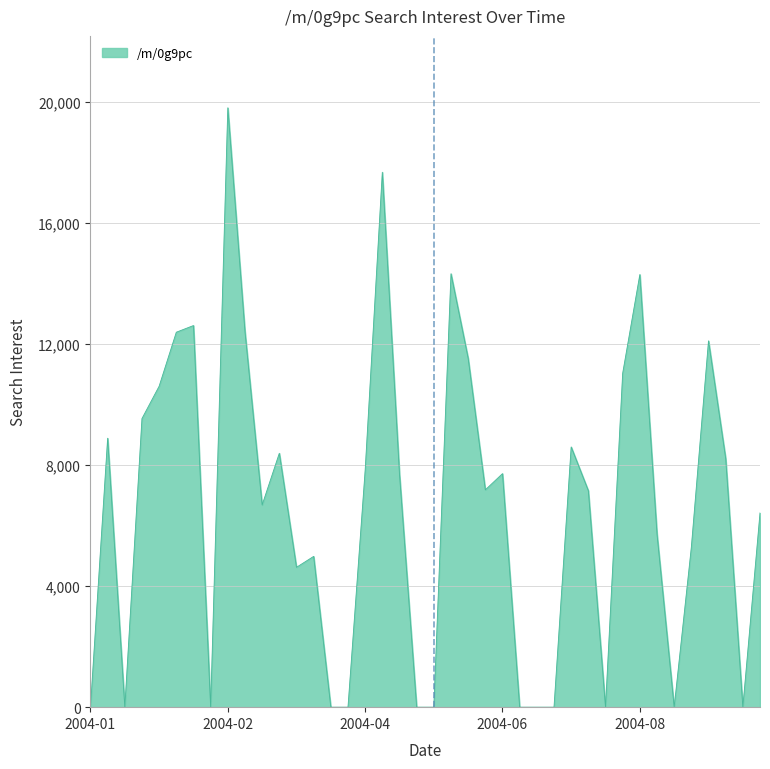

How many lines are shown in the chart?

1